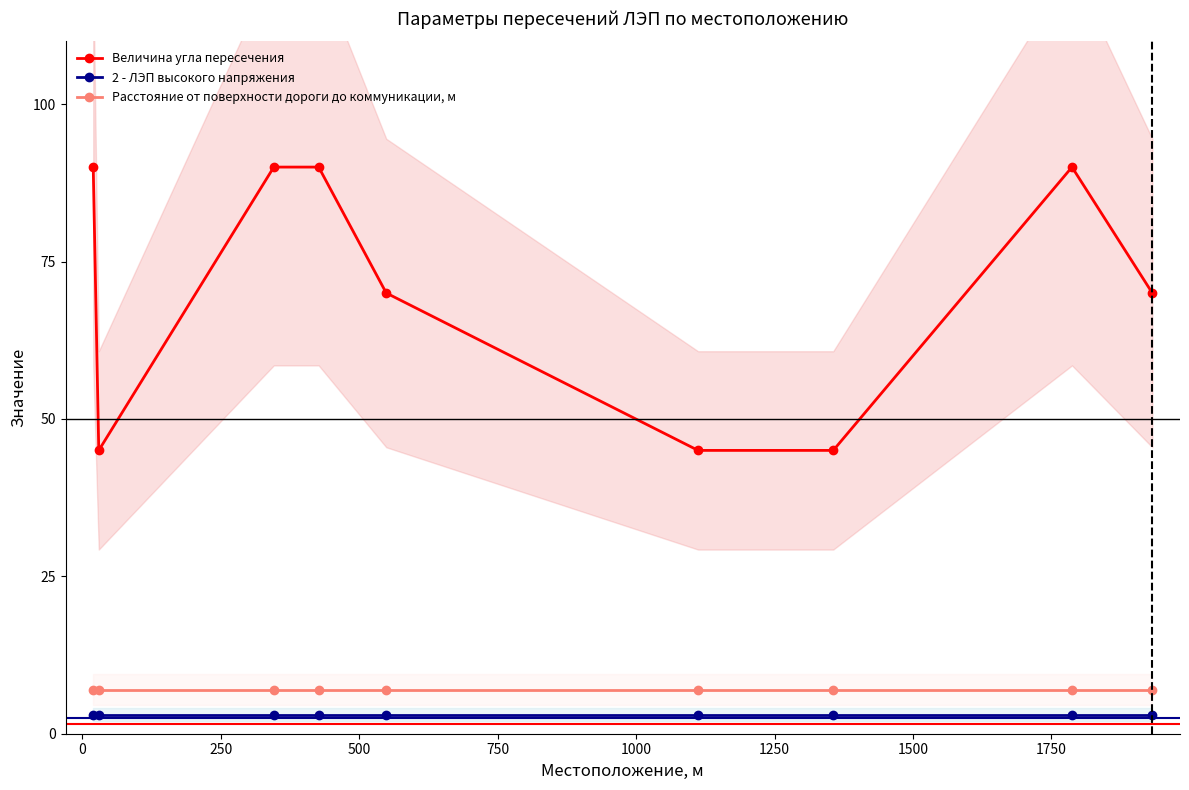

Count the number of categories in the chart.

9